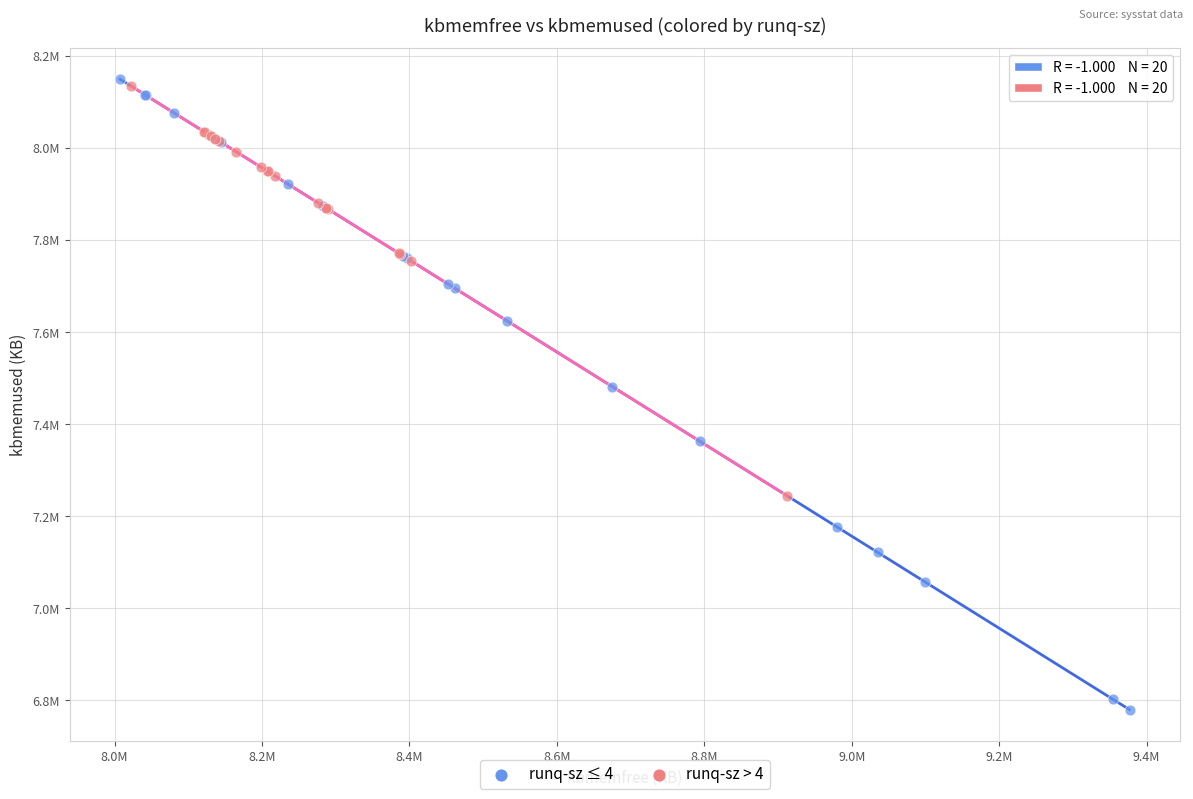

What are all the series names shown in the legend?

runq-sz ≤ 4, runq-sz > 4